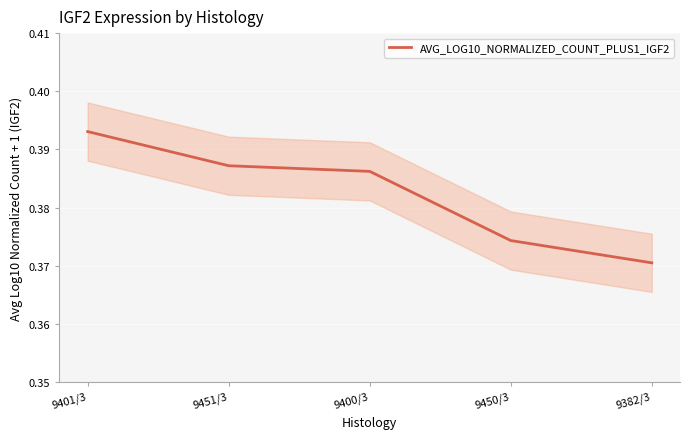

At which label is the value closest to 0?

9382/3